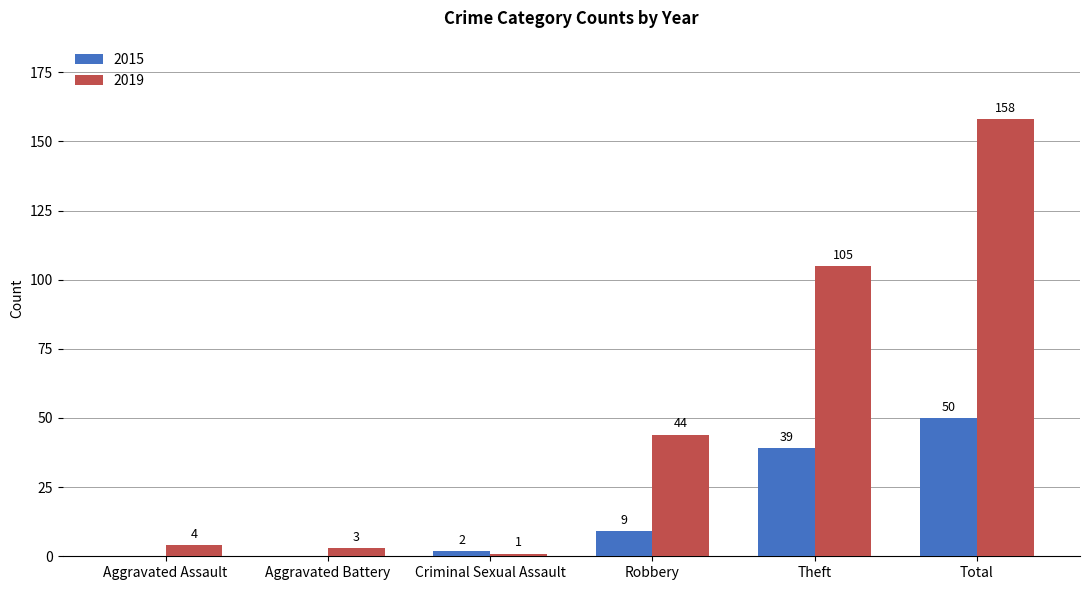

Reading left to right, transcribe all the data shown in this chart.

2015: Aggravated Assault=0	Aggravated Battery=0	Criminal Sexual Assault=2	Robbery=9	Theft=39	Total=50
2019: Aggravated Assault=4	Aggravated Battery=3	Criminal Sexual Assault=1	Robbery=44	Theft=105	Total=158